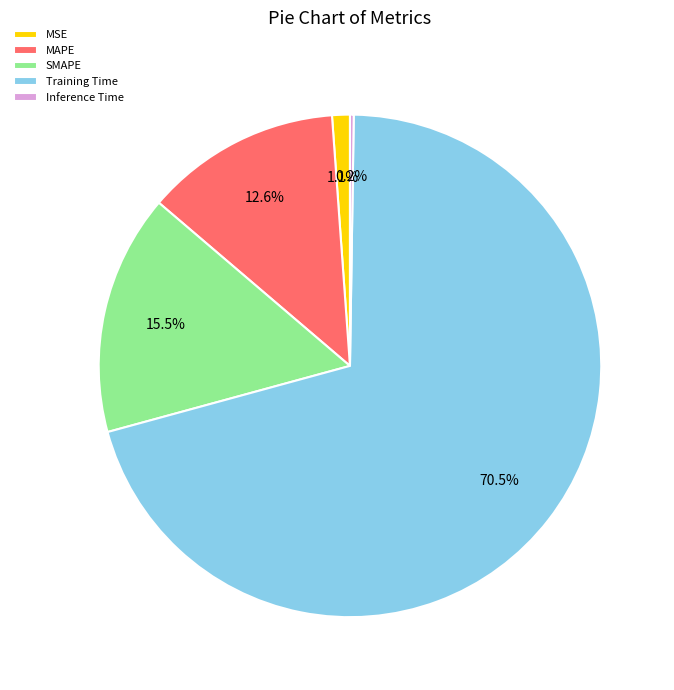

Which category accounts for the majority?

Training Time